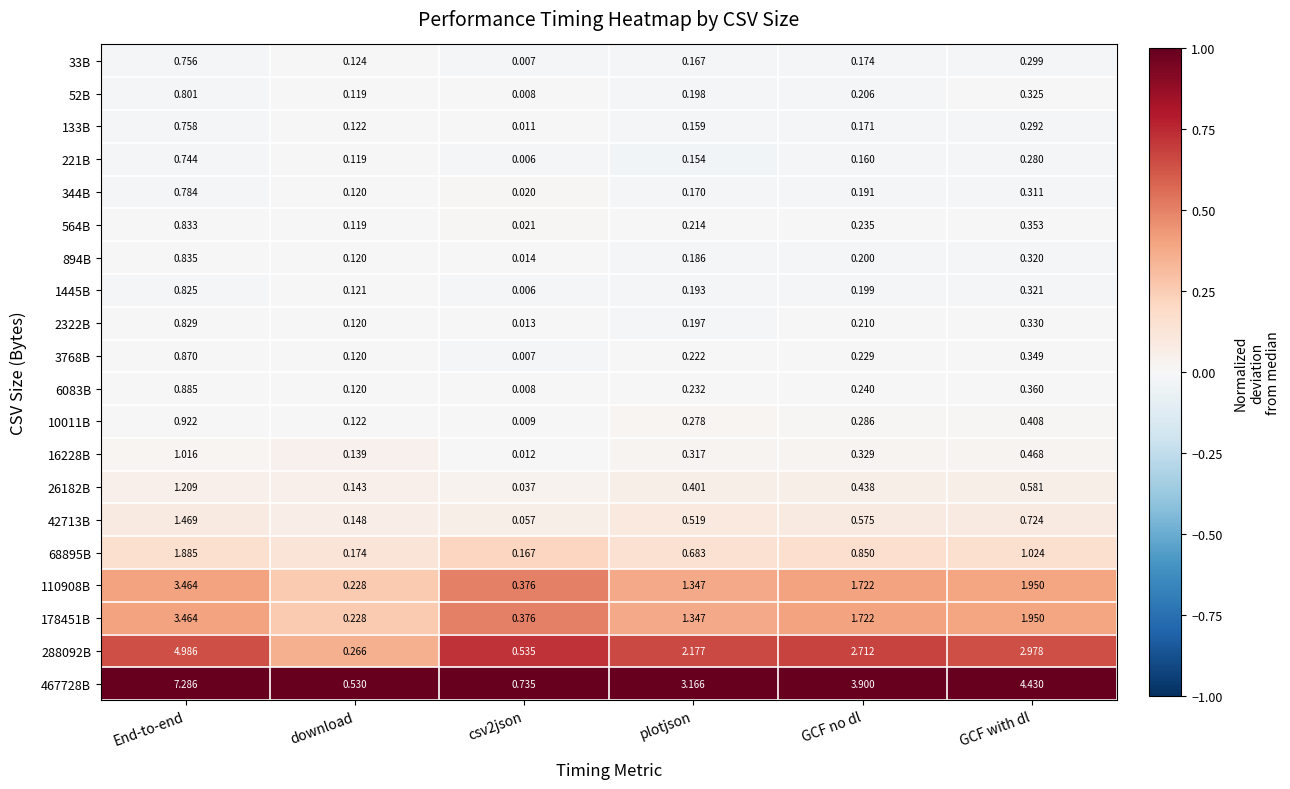

Which category has the highest value in the 1445B series?

End-to-end